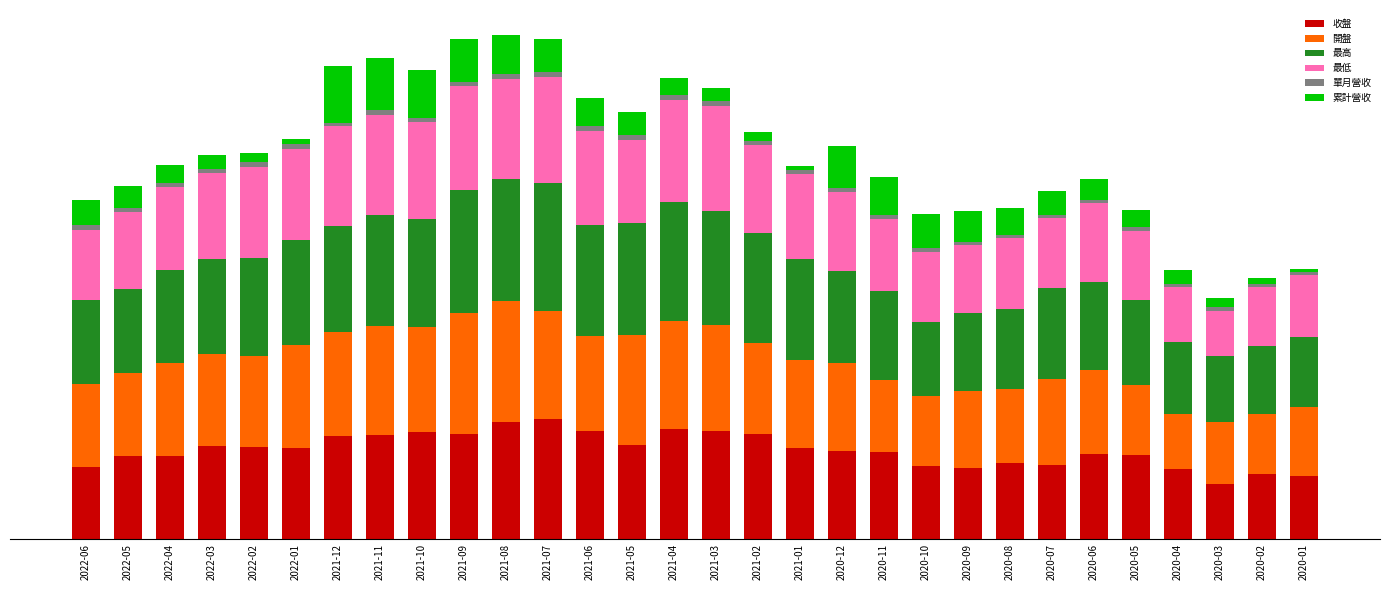

What are all the series names shown in the legend?

收盤, 開盤, 最高, 最低, 單月營收, 累計營收